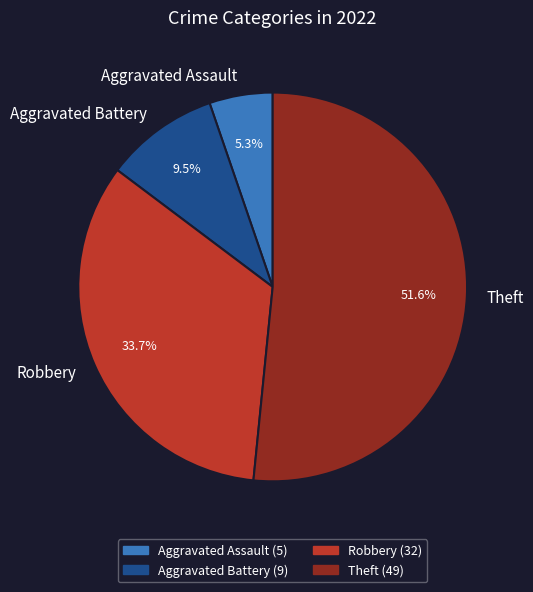

Count the number of slices in the pie.

4